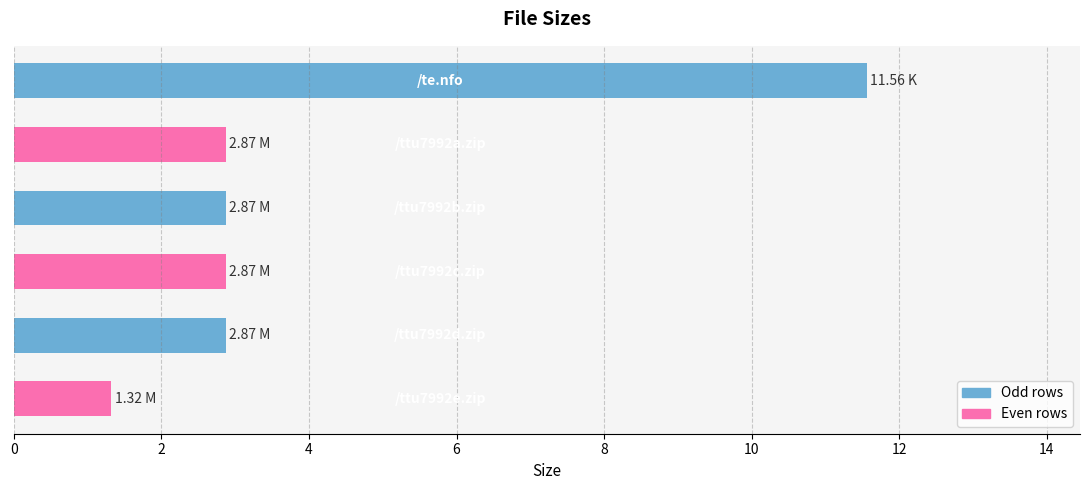

Are the bars grouped side by side (vs. stacked)?

No